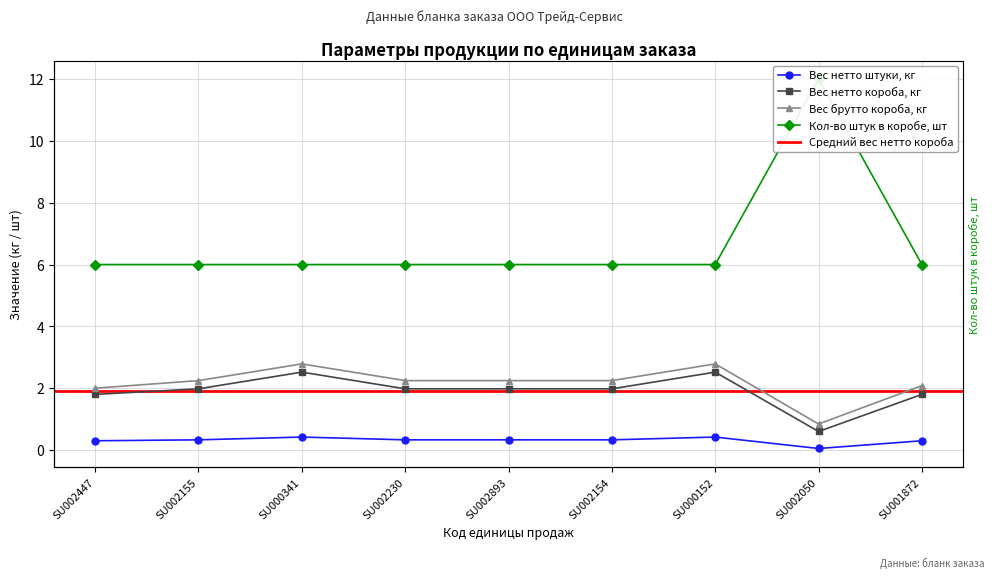

Where is the first local maximum for Вес брутто короба, кг?

SU000341